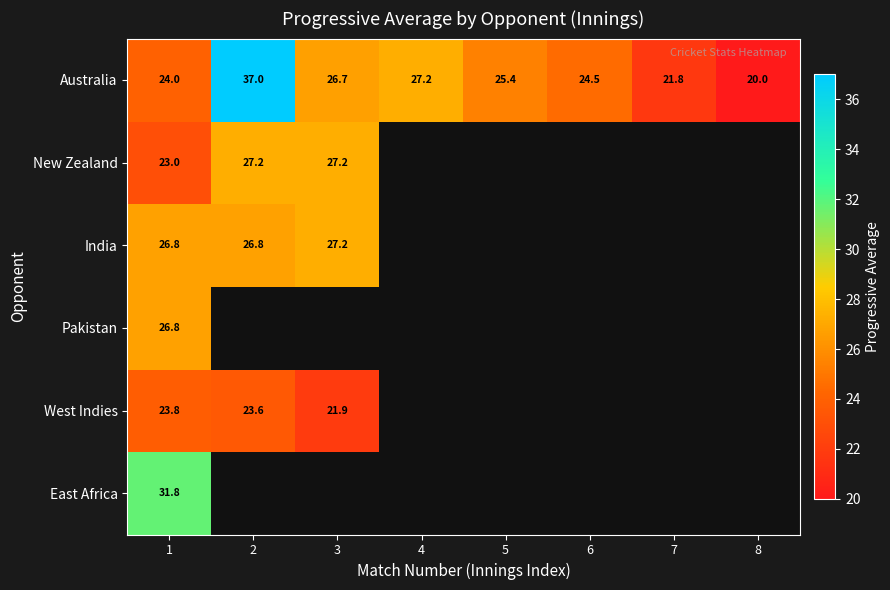

At which category is the sum across all series the highest?

1